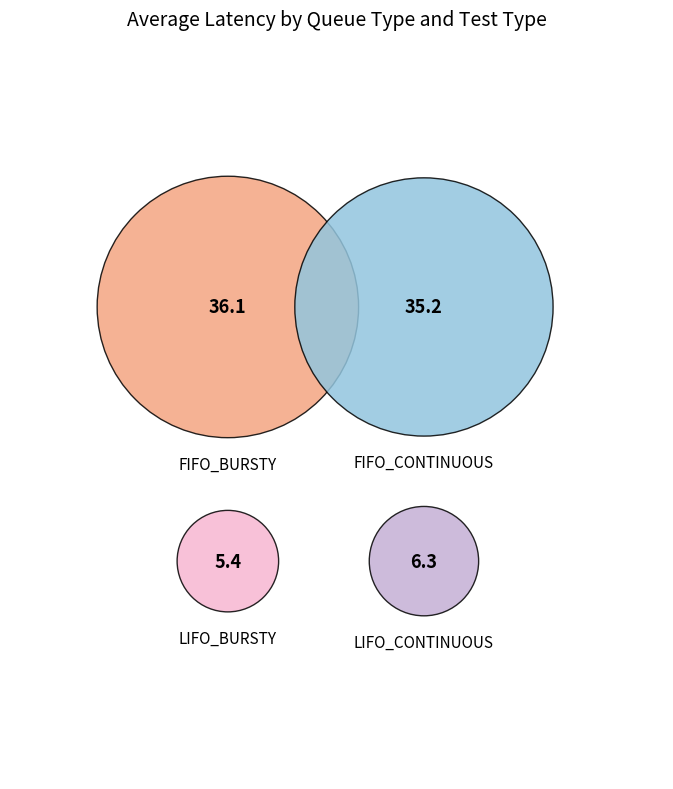

How many segments does this pie chart have?

4